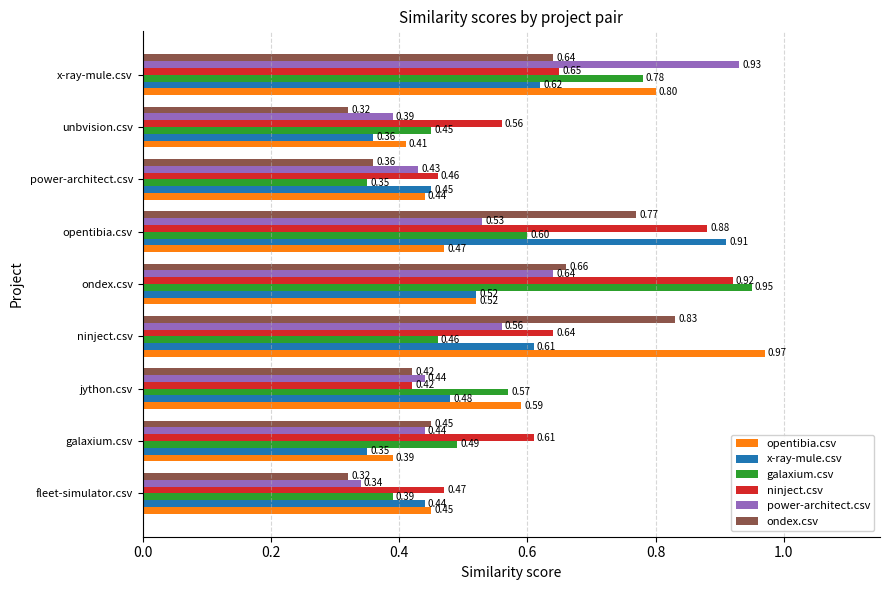

Rank the series by their maximum value, from lowest to highest.

ondex.csv, x-ray-mule.csv, ninject.csv, power-architect.csv, galaxium.csv, opentibia.csv